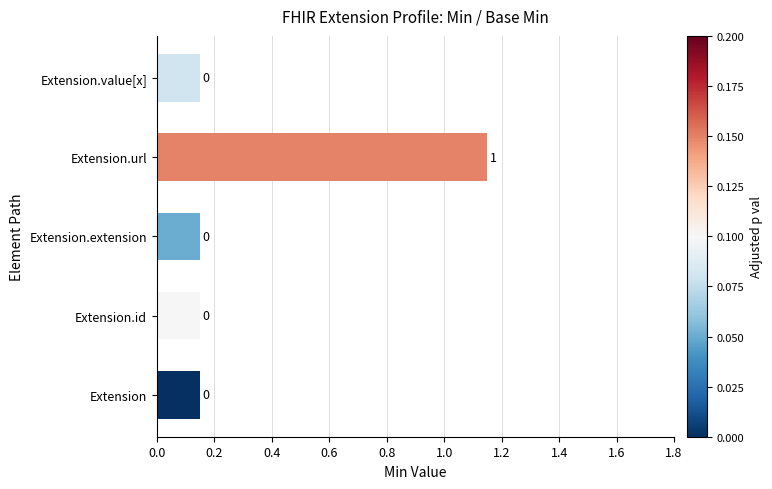

What value does the data have at Extension.extension?

0.1